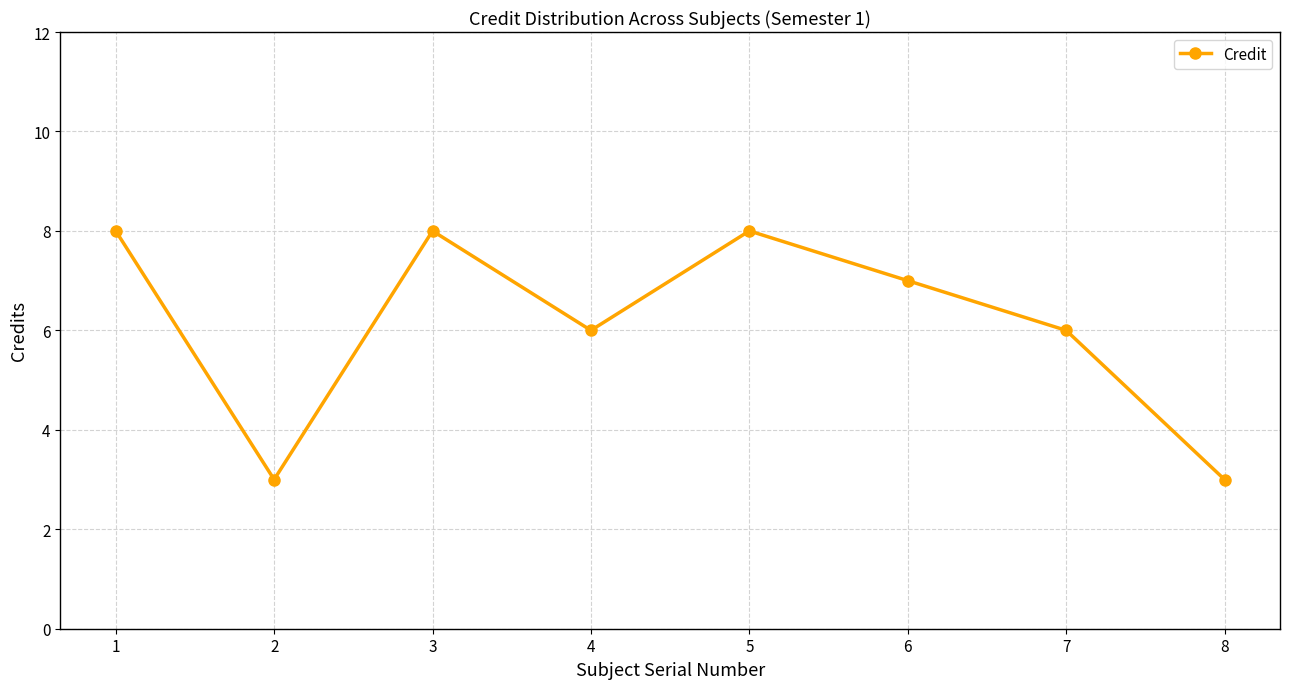

Reading right to left, what are all the values shown in this chart?

3	6	7	8	6	8	3	8